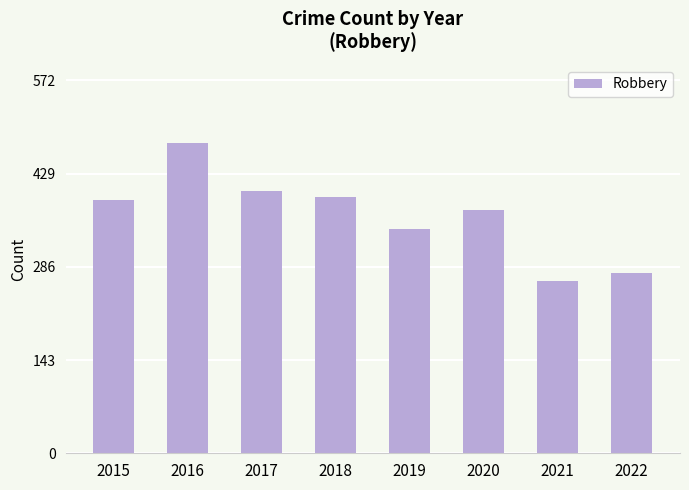

The chart shows a value of 403 at 2017. True or false?

True